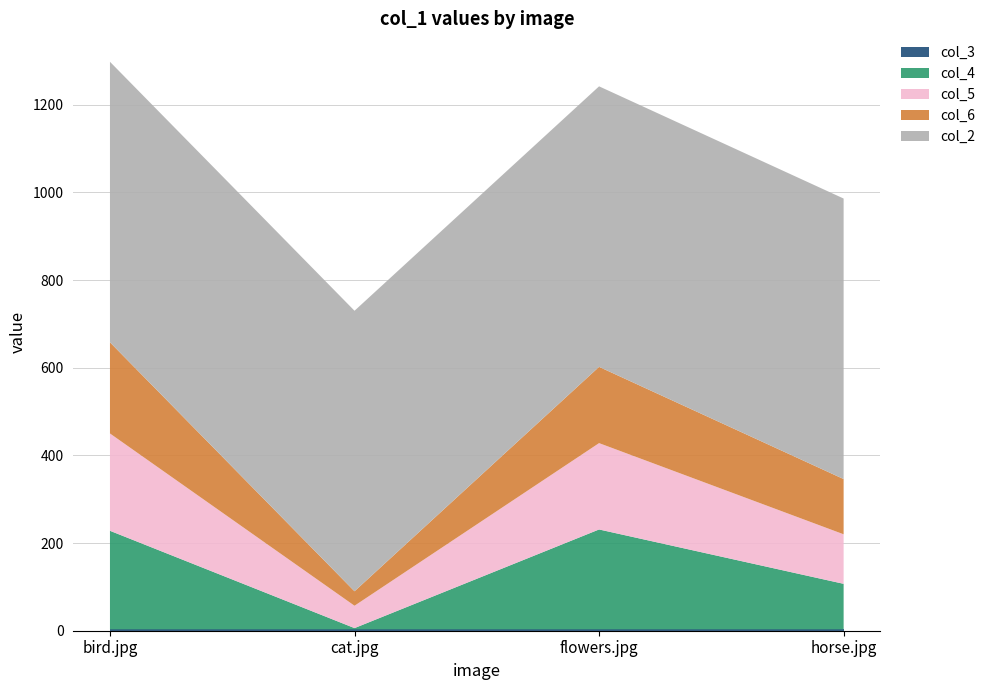

Reading right to left, list all the values displayed in this chart.

col_4: 104	228	3	225
col_5: 113	197	51	222
col_6: 126	174	33	208
col_2: 640	640	640	640
col_3: 3	3	3	3